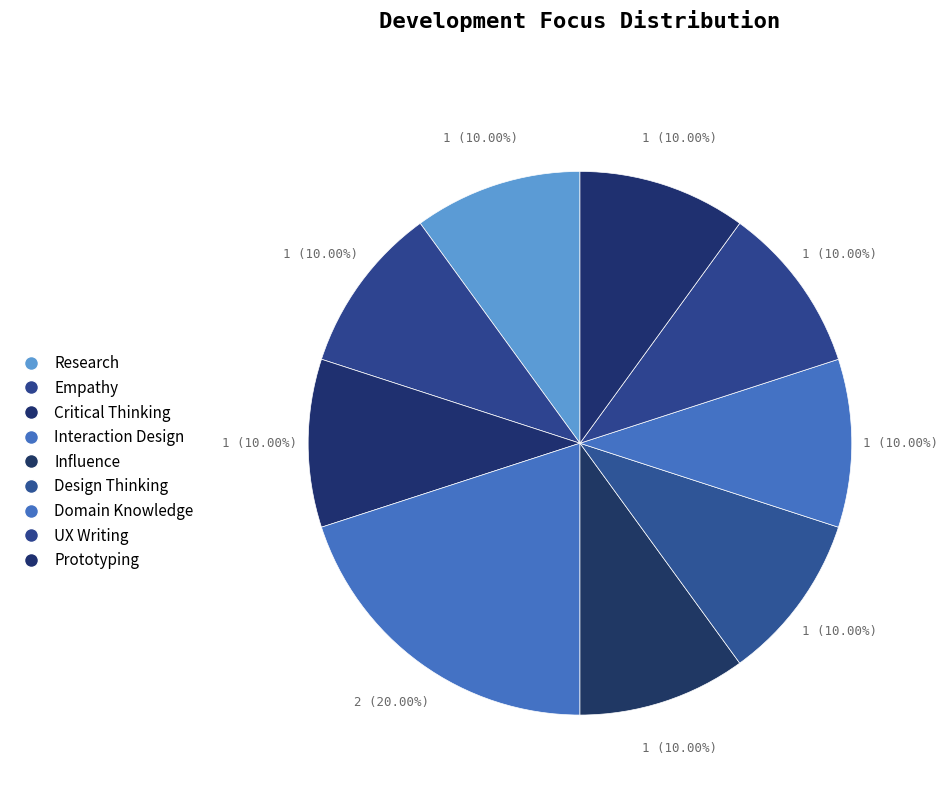

How much of the chart is everything except UX Writing?

90.0%